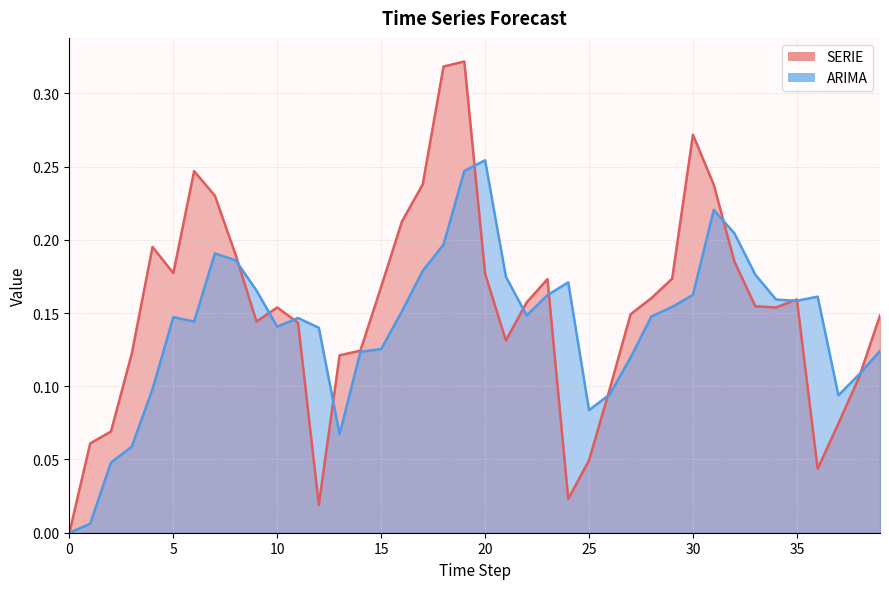

How many lines are shown in the chart?

2